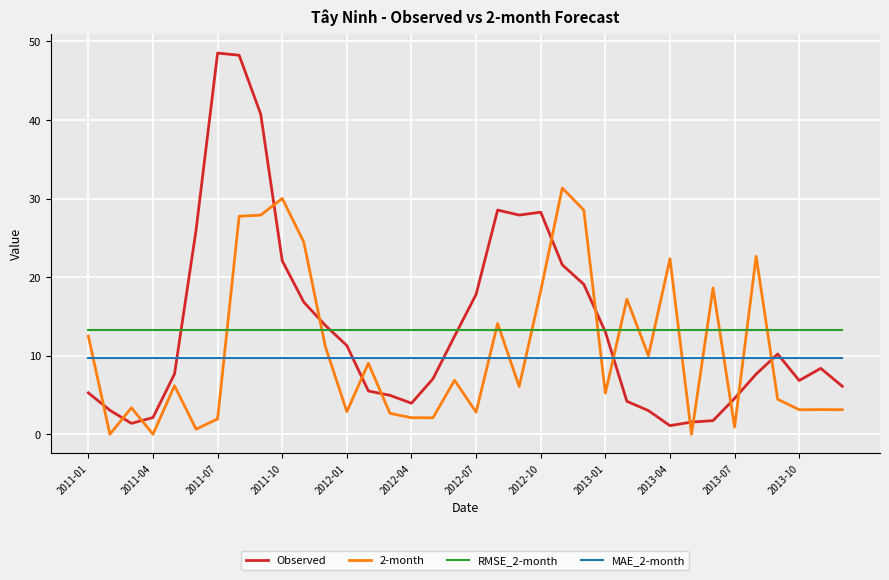

Which series ends up on top after the final intersection of MAE_2-month and Observed?

MAE_2-month